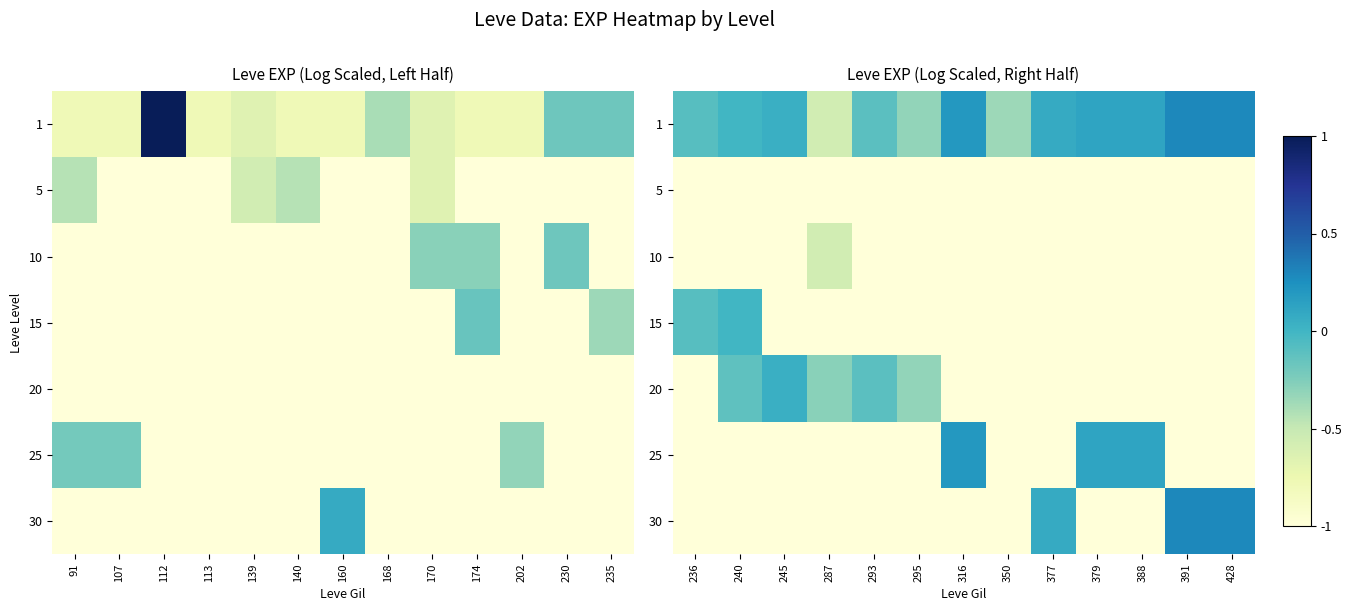

True or false: 30 has a value of 0.5 at 391.

False